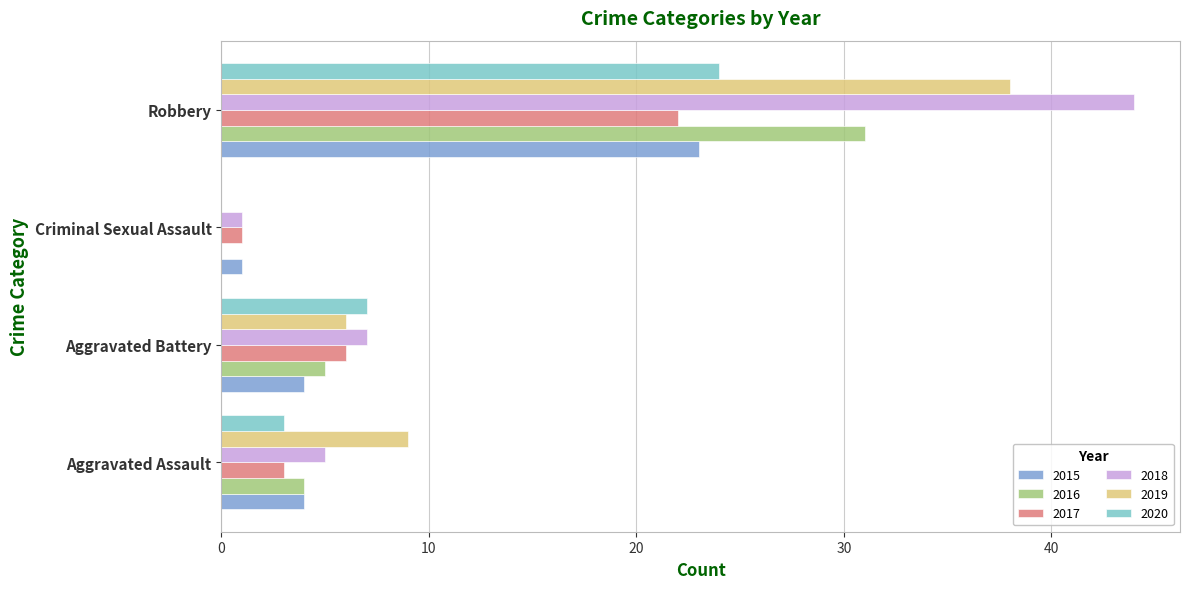

Which series changed the most between Aggravated Battery and Criminal Sexual Assault?

2020